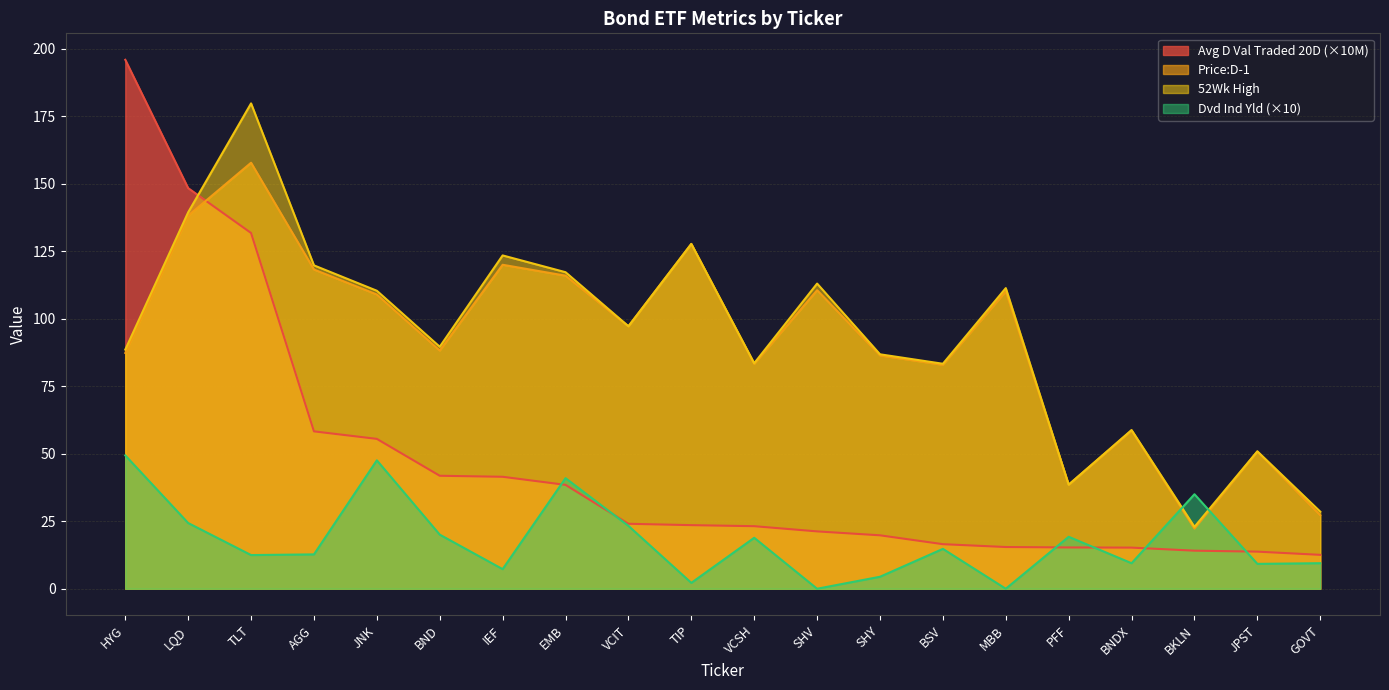

At which label is 52Wk High closest to 101?

VCIT